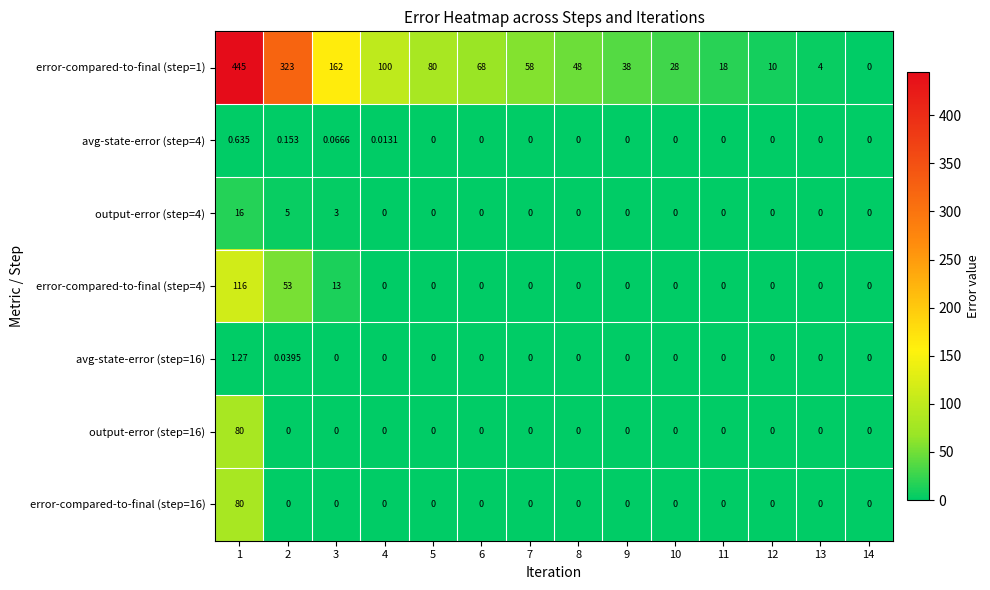

Is the value of error-compared-to-final (step=4) at 7 greater than the value of error-compared-to-final (step=1) at 6?

No